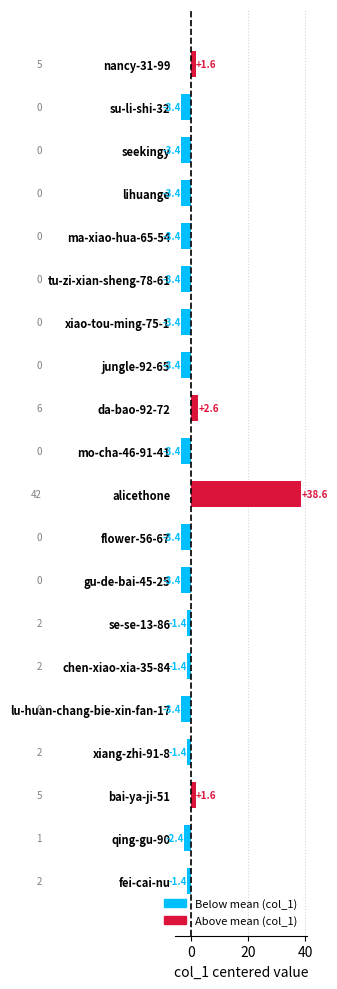

How many bars are there in total?

20